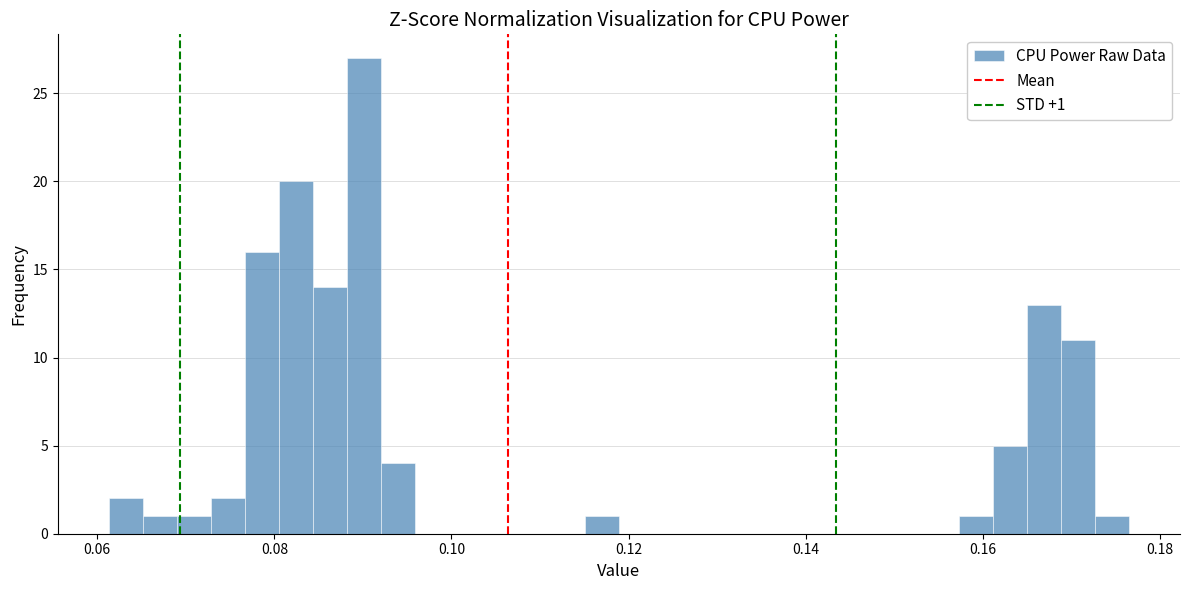

Around what value on the x-axis is the tallest bar? Give the approximate position of its centre, as read against the axis.

0.090